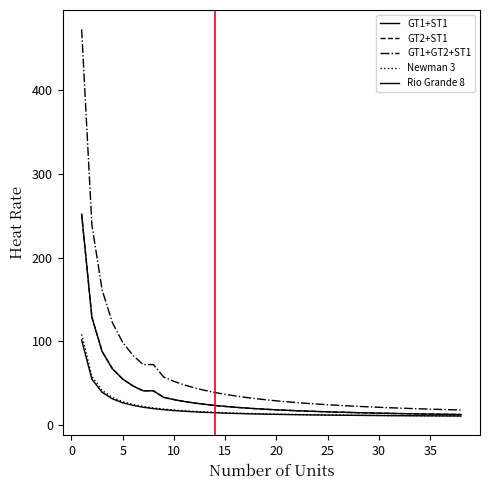

Does the chart have visible grid lines?

No